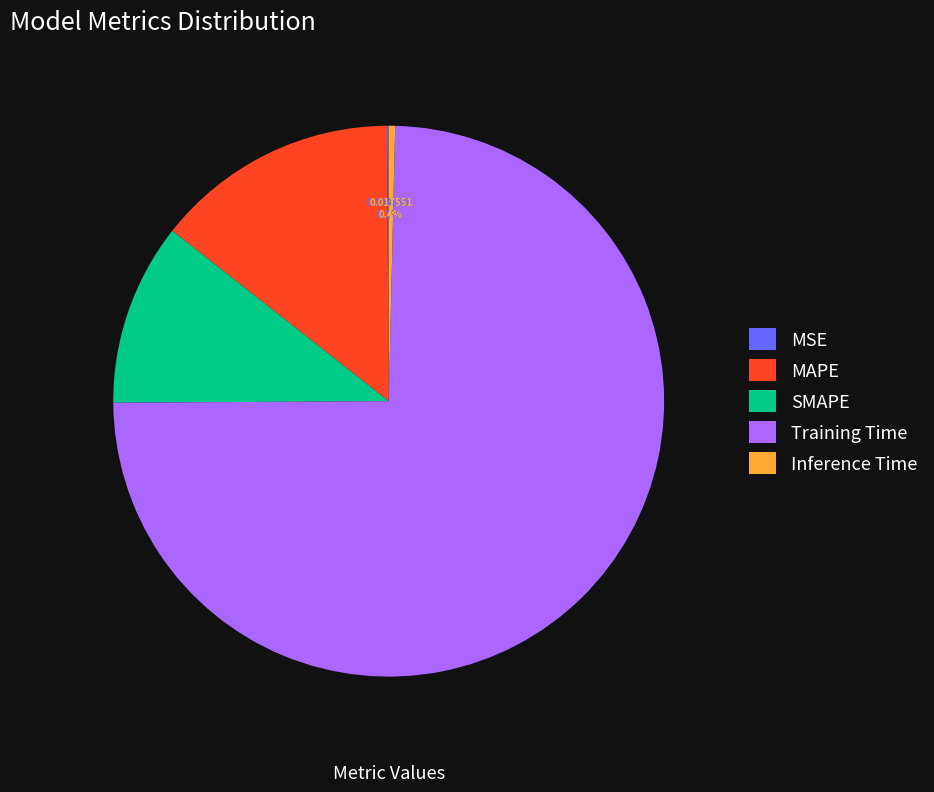

To the nearest percent, what is the difference between the largest and smallest slice percentages?

74%